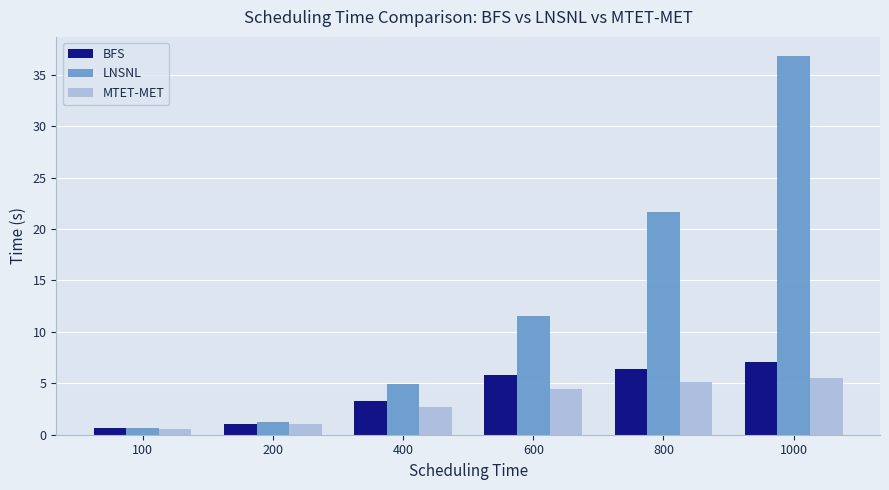

Reading left to right, extract all data points from this chart.

BFS: 100=0.7	200=1.1	400=3.3	600=5.8	800=6.4	1000=7.1
LNSNL: 100=0.6	200=1.2	400=4.9	600=11.6	800=21.7	1000=36.9
MTET-MET: 100=0.6	200=1.0	400=2.7	600=4.5	800=5.1	1000=5.5